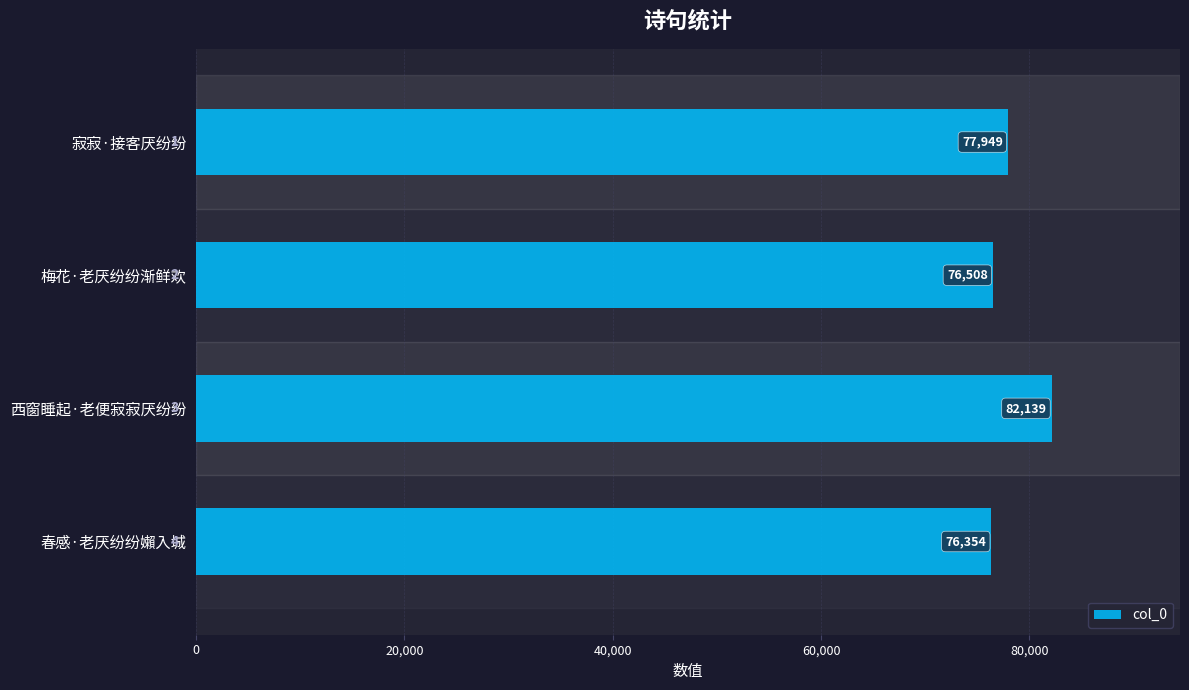

Reading top to bottom, list all the values displayed in this chart.

寂寂·接客厌纷纷=77949	梅花·老厌纷纷渐鲜欢=76508	西窗睡起·老便寂寂厌纷纷=82139	春感·老厌纷纷嬾入城=76354